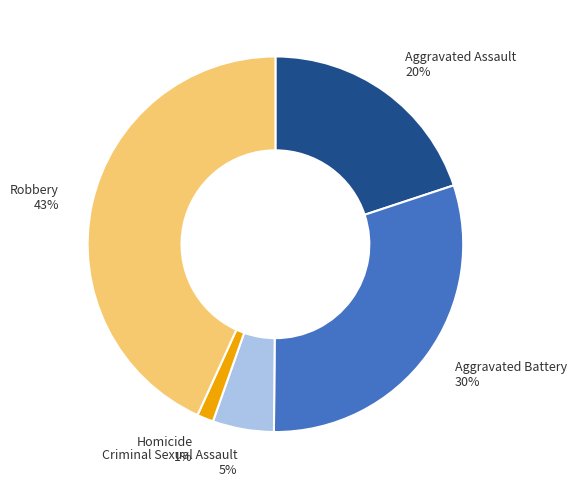

To the nearest percent, what is the difference between the Robbery and Aggravated Battery slice percentages?

13%